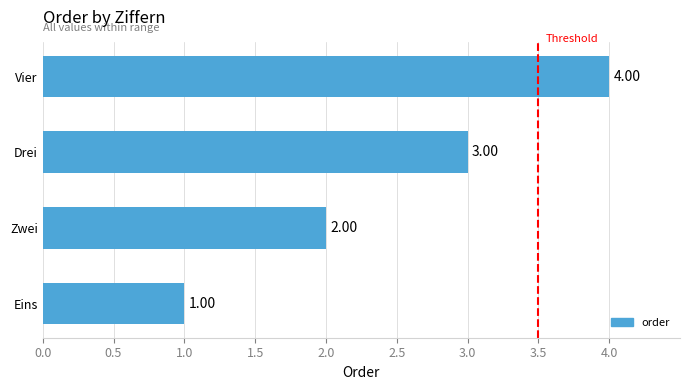

Which label corresponds to the smallest value in the chart?

Eins